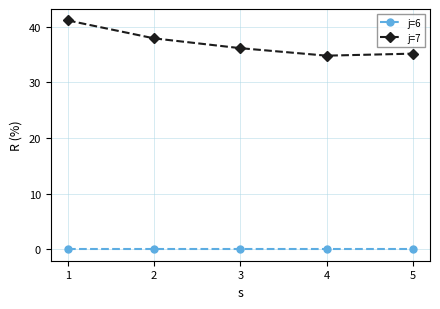

Which series has the largest range (max minus min)?

j=7